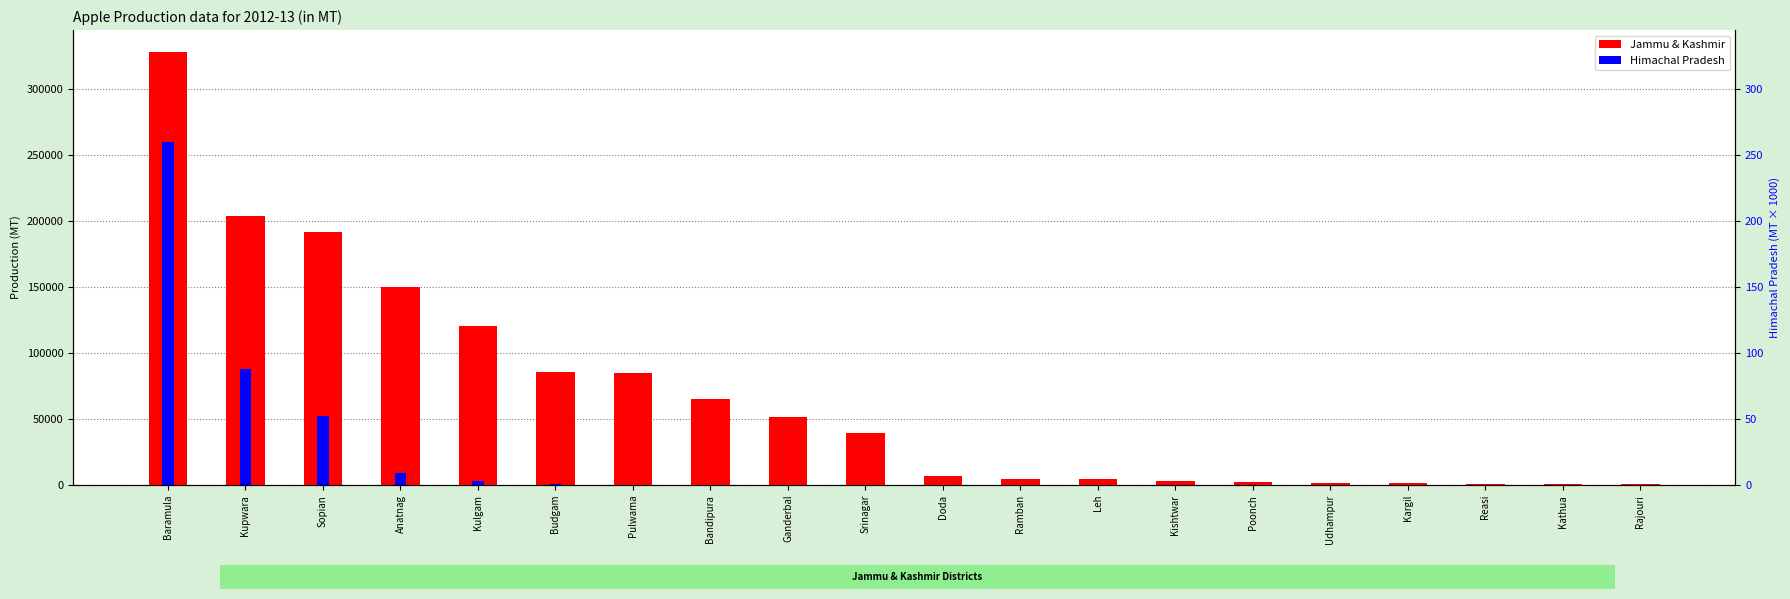

Rank the series by their maximum value, from highest to lowest.

Jammu & Kashmir, Himachal Pradesh